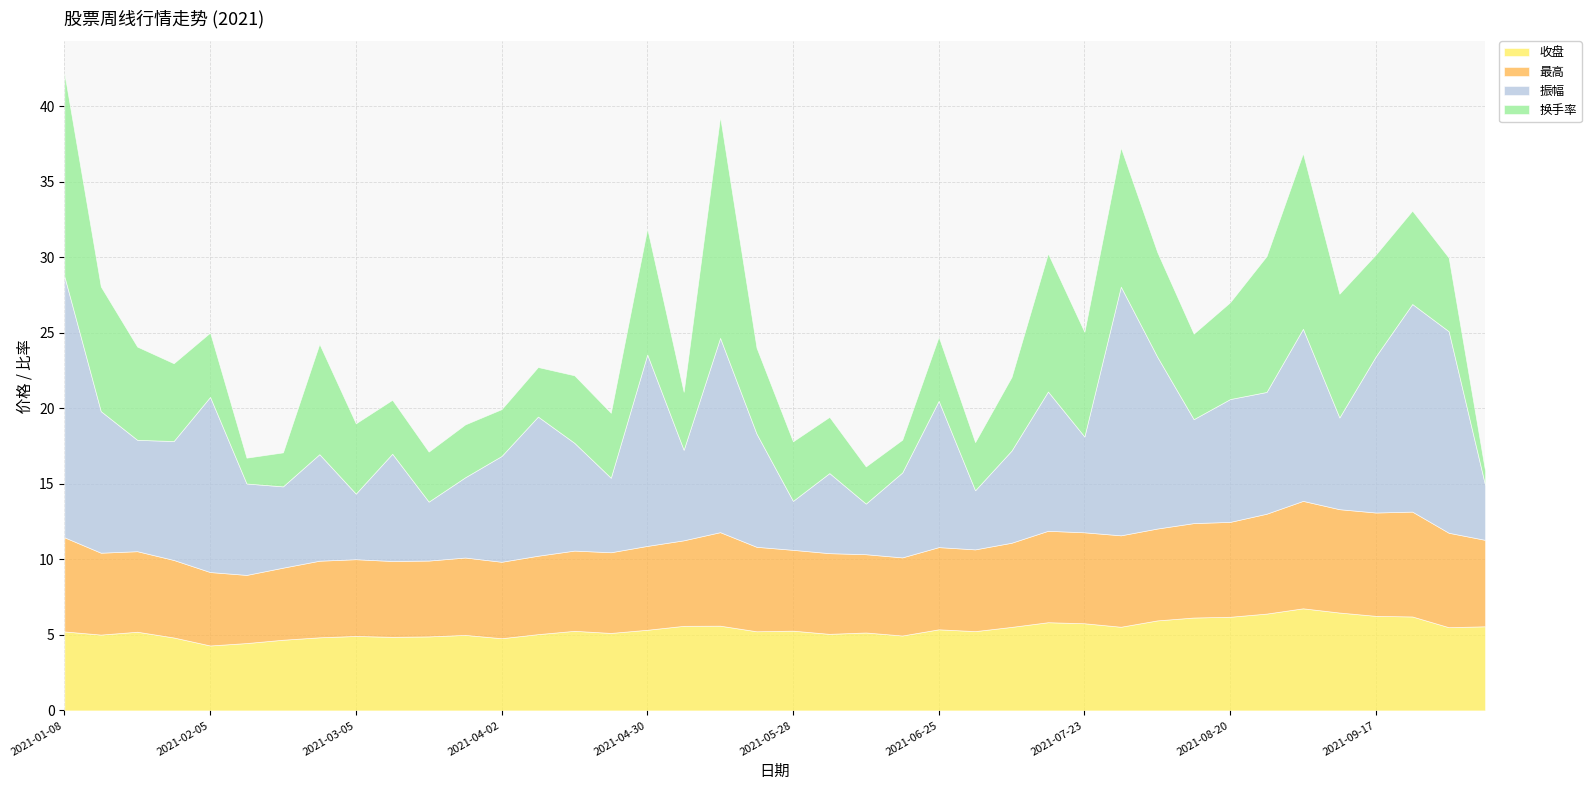

Which series has the widest spread of values?

振幅